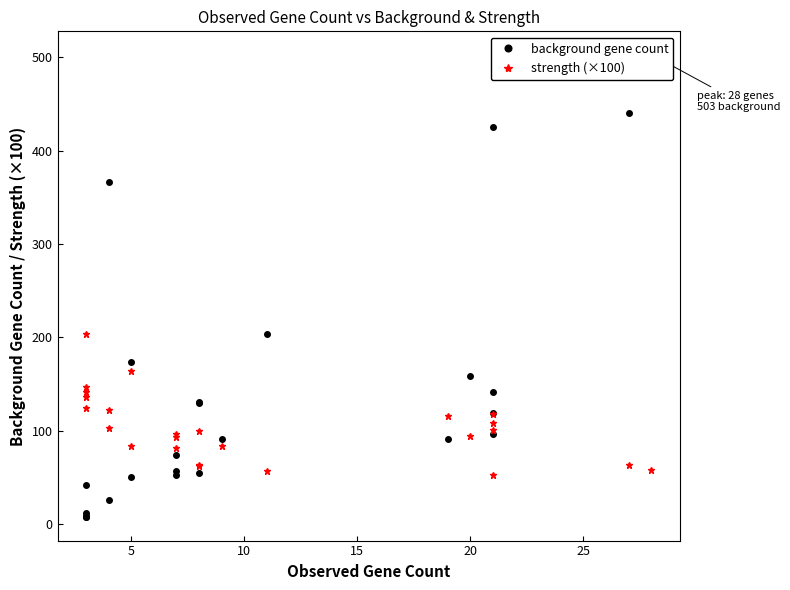

After their last crossing, which series has the higher values: strength (×100) or background gene count?

background gene count